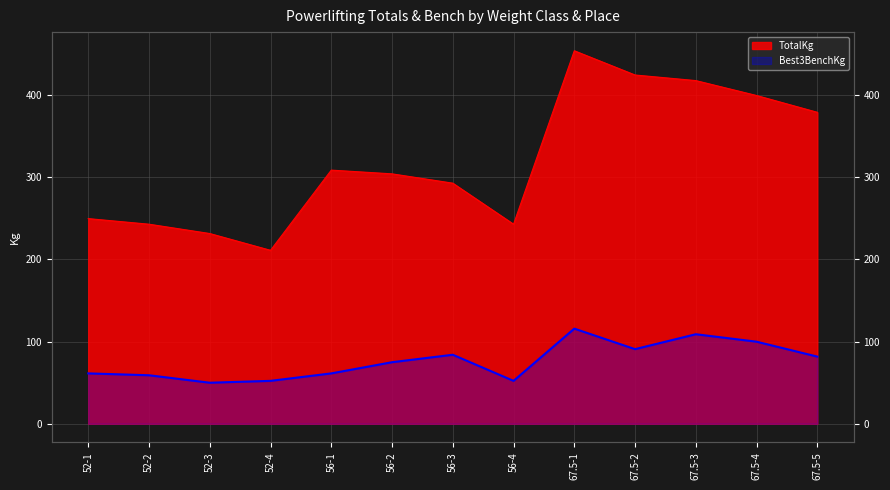

Which series has the largest total across all categories?

TotalKg